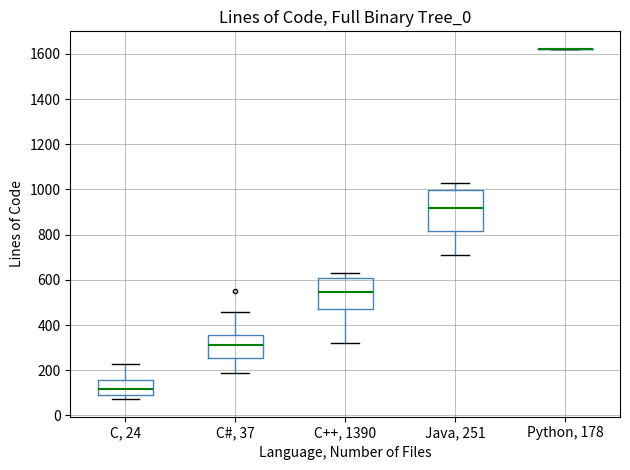

Comparing the boxes themselves (not the whiskers), which one is the tallest?

Java, 251